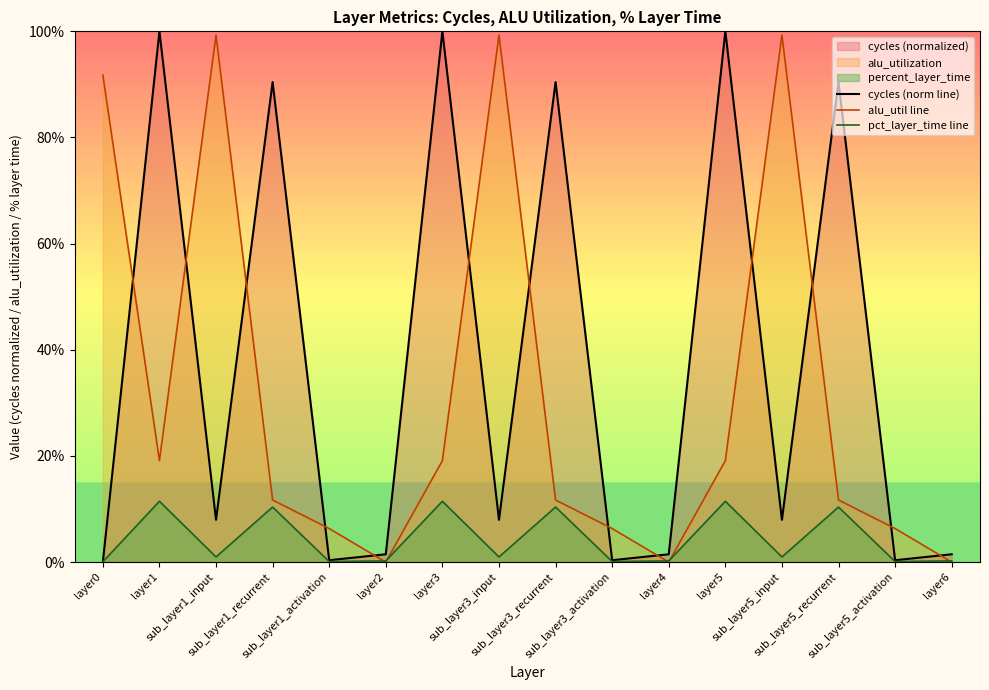

Which series has the largest range (max minus min)?

cycles (norm line)